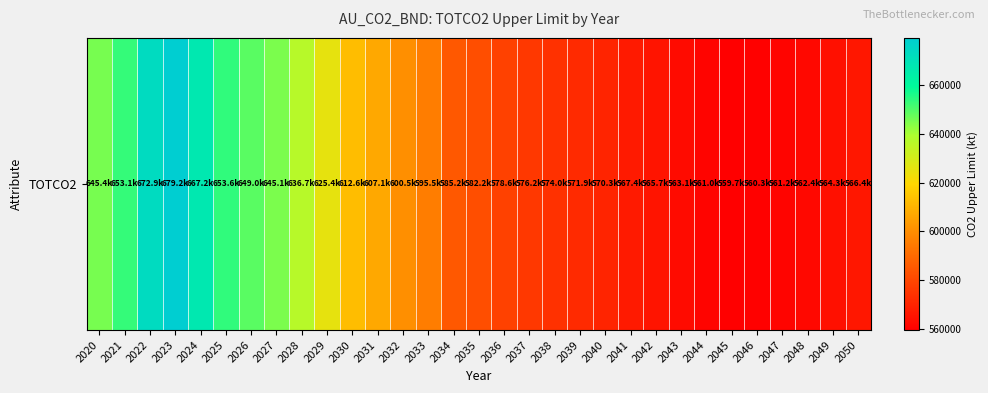

True or false: the data shows 163147.5 at 2023.

False